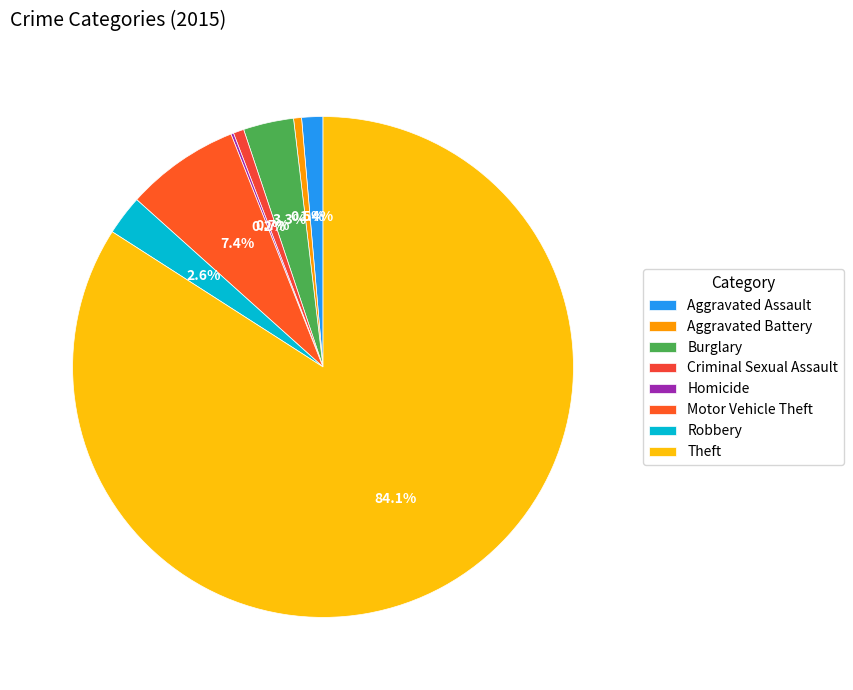

Is there a majority slice in this chart?

Yes